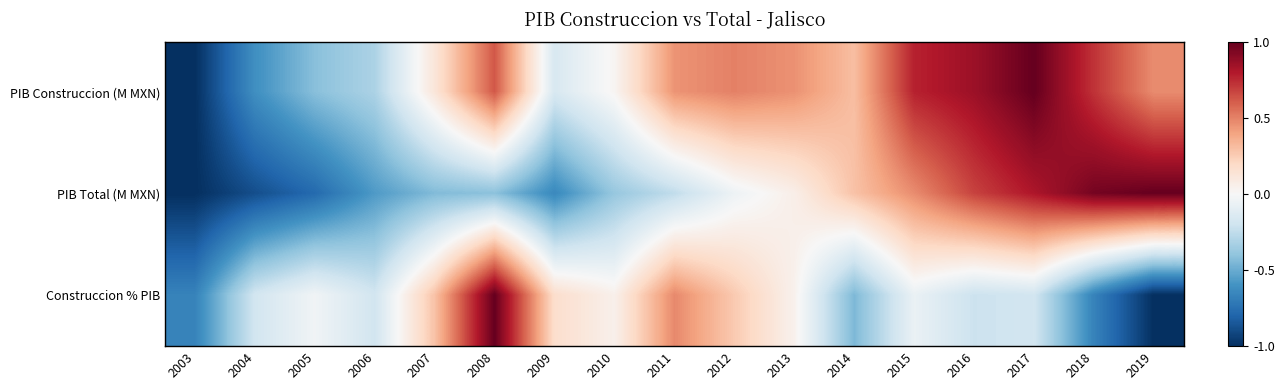

Reading right to left, list all the values displayed in this chart.

PIB Construccion (M MXN): 2019=0.5	2018=0.7	2017=1.0	2016=0.9	2015=0.8	2014=0.3	2013=0.5	2012=0.5	2011=0.4	2010=0.0	2009=-0.2	2008=0.6	2007=0.1	2006=-0.3	2005=-0.4	2004=-0.6	2003=-1.0
PIB Total (M MXN): 2019=1.0	2018=1.0	2017=0.8	2016=0.7	2015=0.5	2014=0.3	2013=0.1	2012=-0.1	2011=-0.2	2010=-0.4	2009=-0.6	2008=-0.4	2007=-0.4	2006=-0.6	2005=-0.8	2004=-0.9	2003=-1.0
Construccion % PIB: 2019=-1.0	2018=-0.7	2017=-0.2	2016=-0.2	2015=-0.1	2014=-0.4	2013=0.0	2012=0.3	2011=0.5	2010=0.0	2009=0.2	2008=1.0	2007=0.3	2006=-0.2	2005=-0.0	2004=-0.2	2003=-0.7